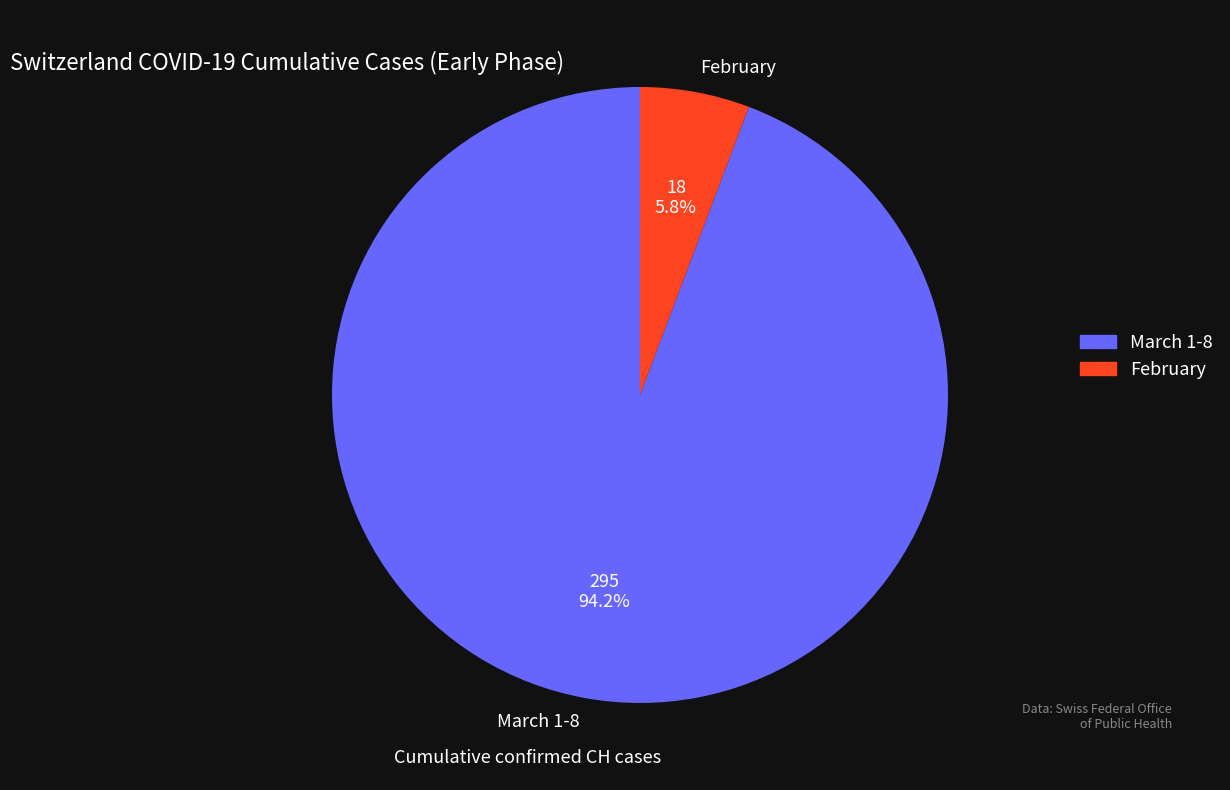

Which slice is the largest?

March 1-8